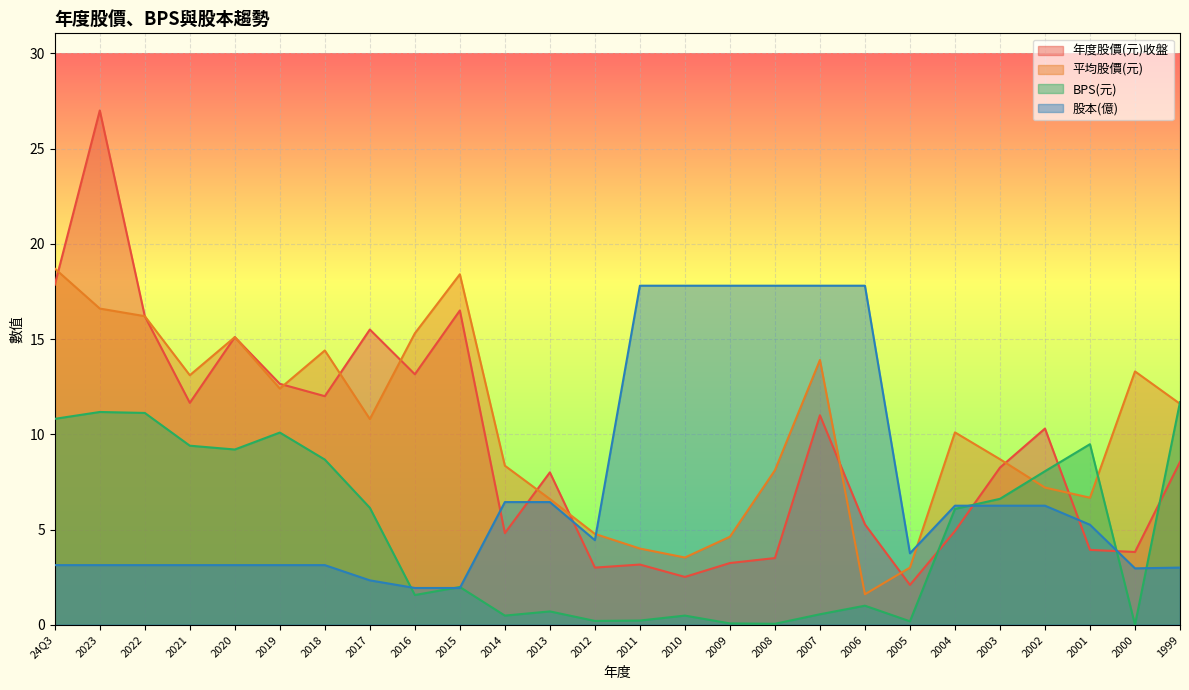

How many interior local peaks does the BPS(元) series have?

7